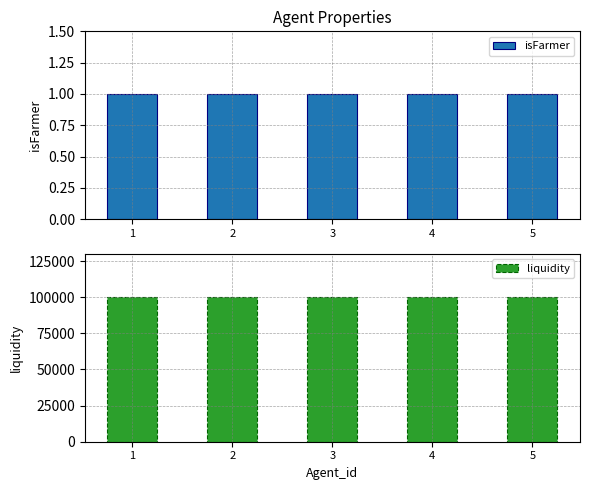

What is the greatest value displayed?

100000